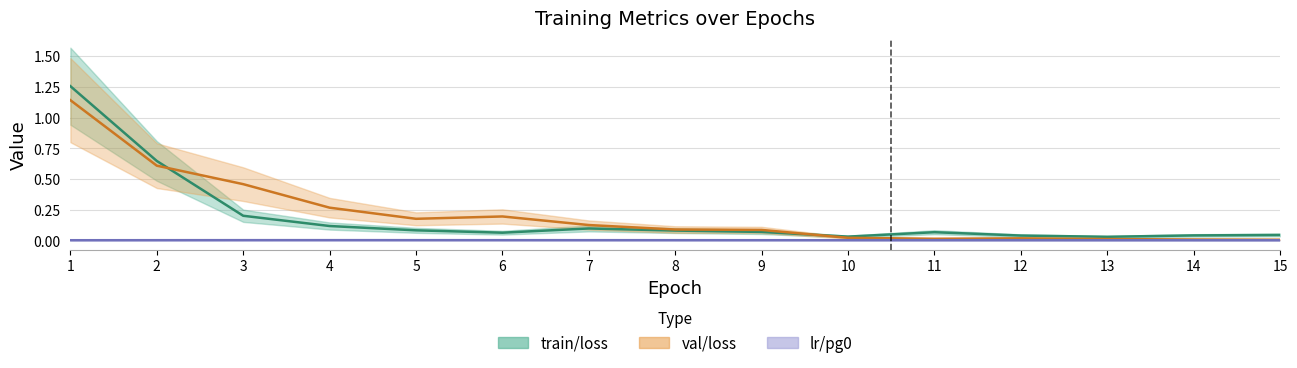

Is it true that val/loss equals 0.1 at 9?

True